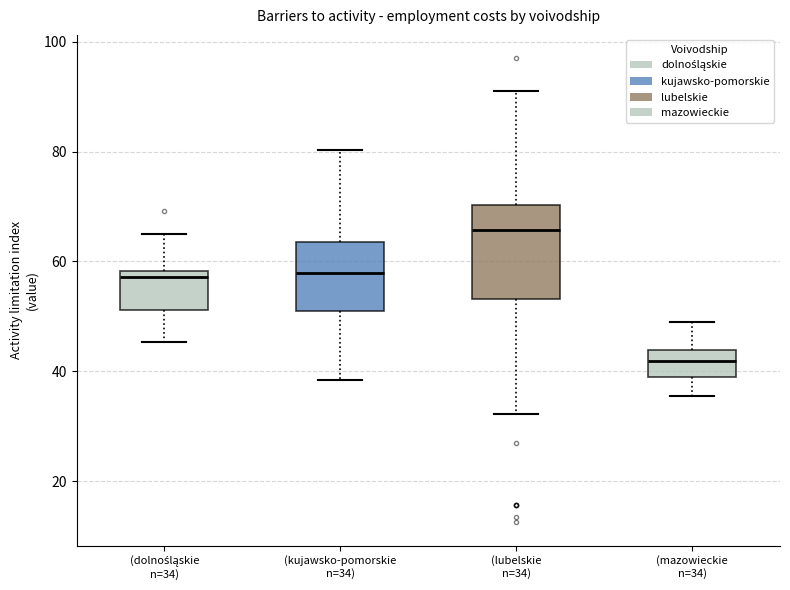

Which box's median line is the lowest?

(mazowieckie n=34)